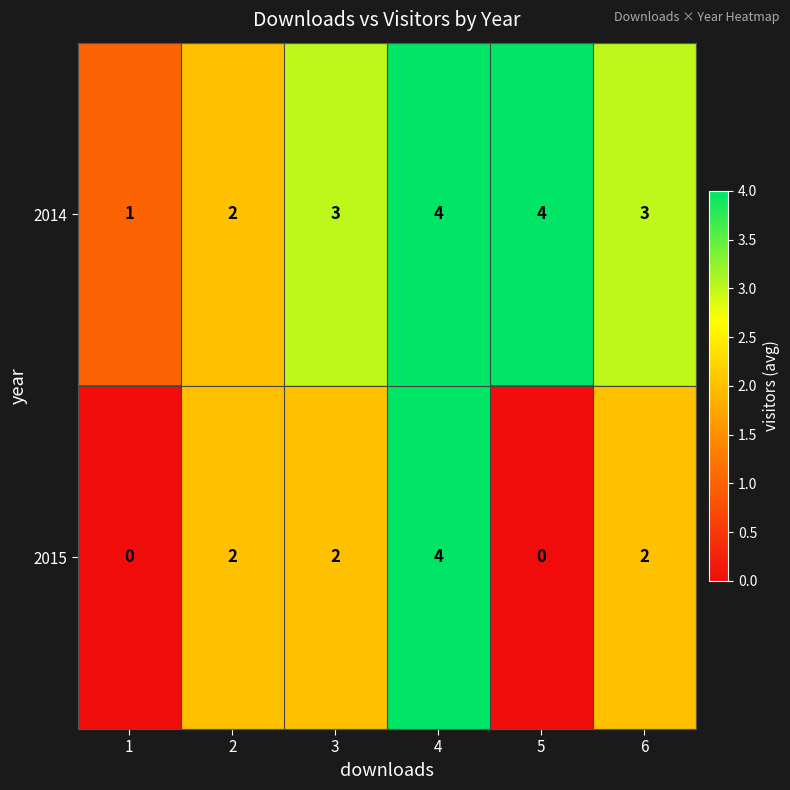

What is the maximum value shown in the chart?

4